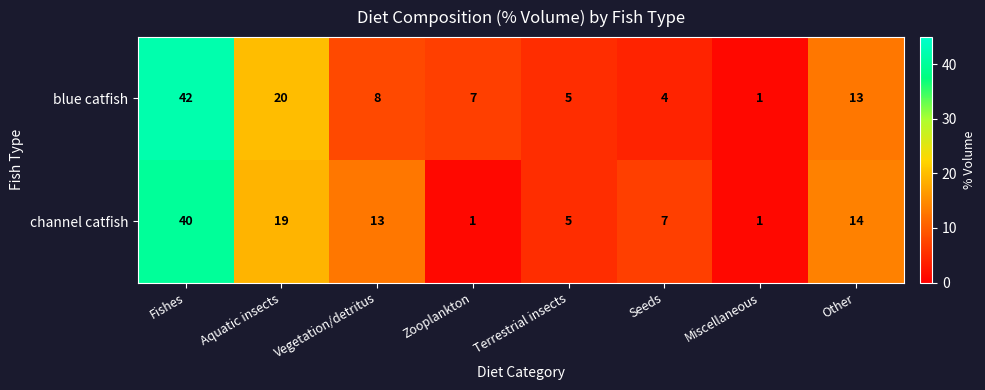

What is the total value across all series at Miscellaneous?

2